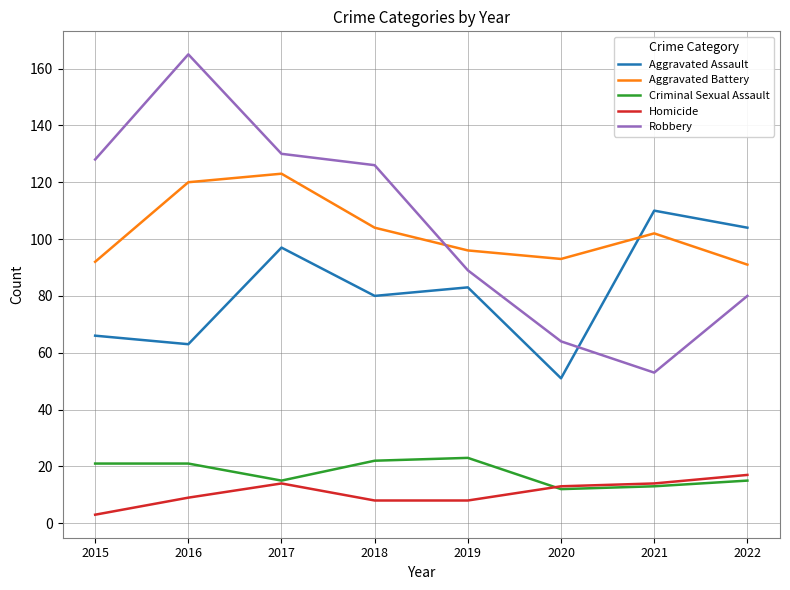

What are all the series names shown in the legend?

Aggravated Assault, Aggravated Battery, Criminal Sexual Assault, Homicide, Robbery